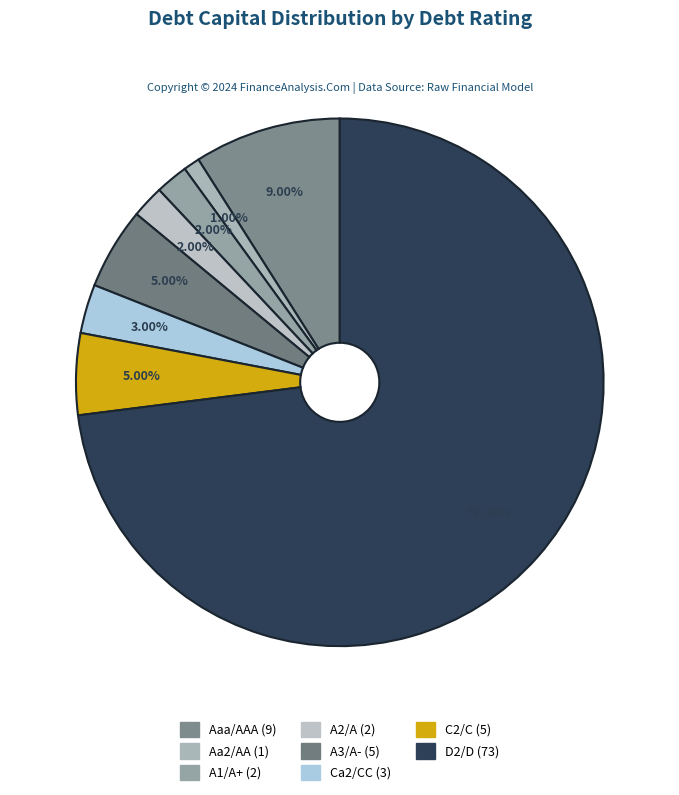

Count the number of slices in the pie.

8